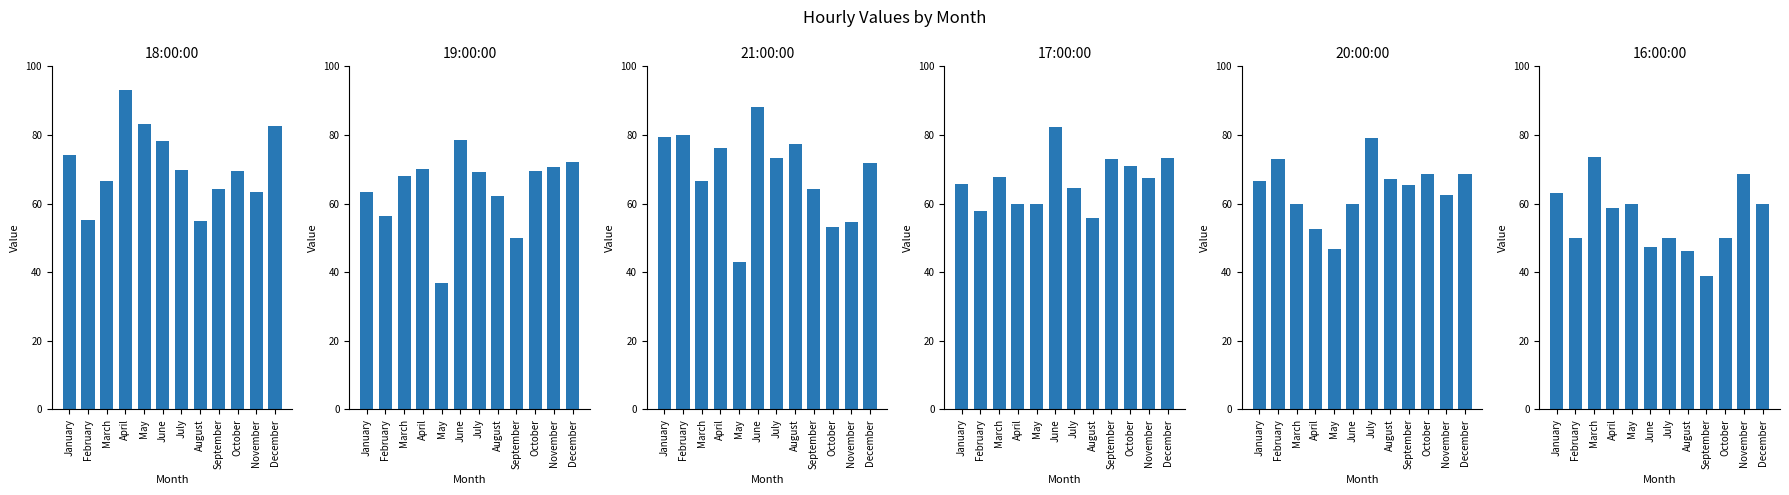

What is the smallest value displayed?

36.8